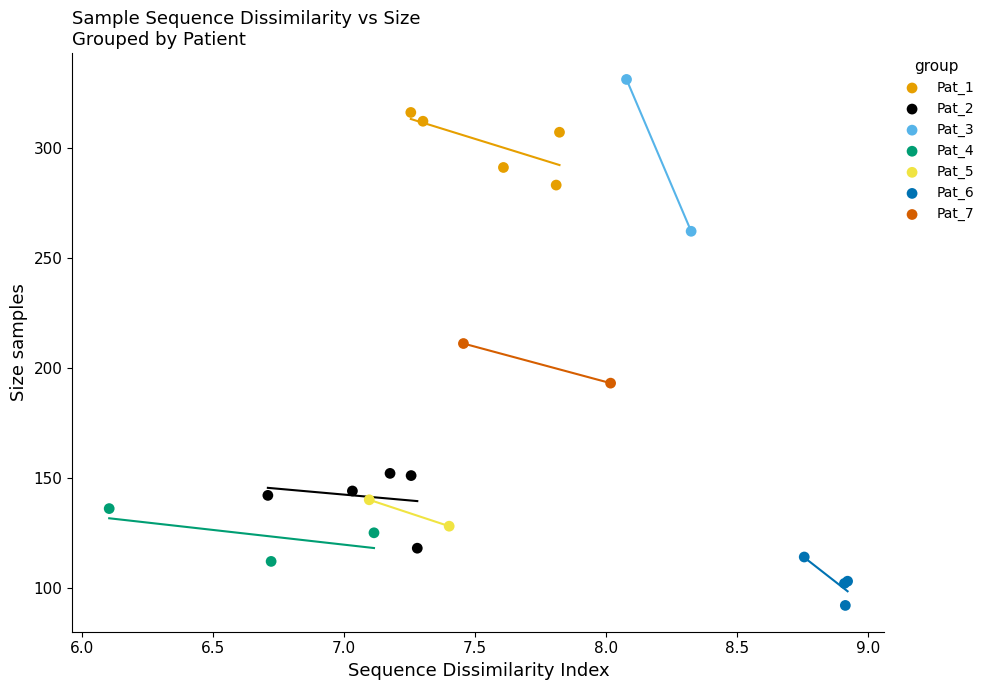

Which series reaches the maximum Y coordinate?

Pat_3